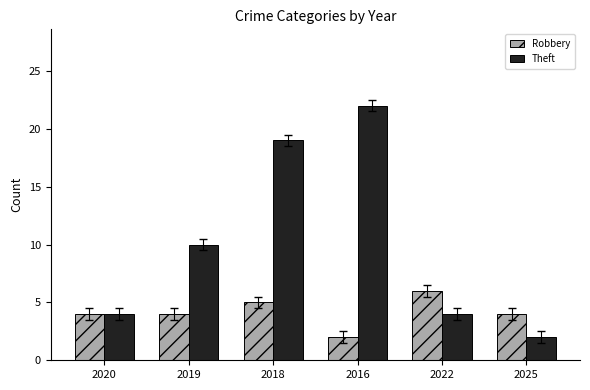

Rank the series at 2018 from lowest to highest value.

Robbery, Theft